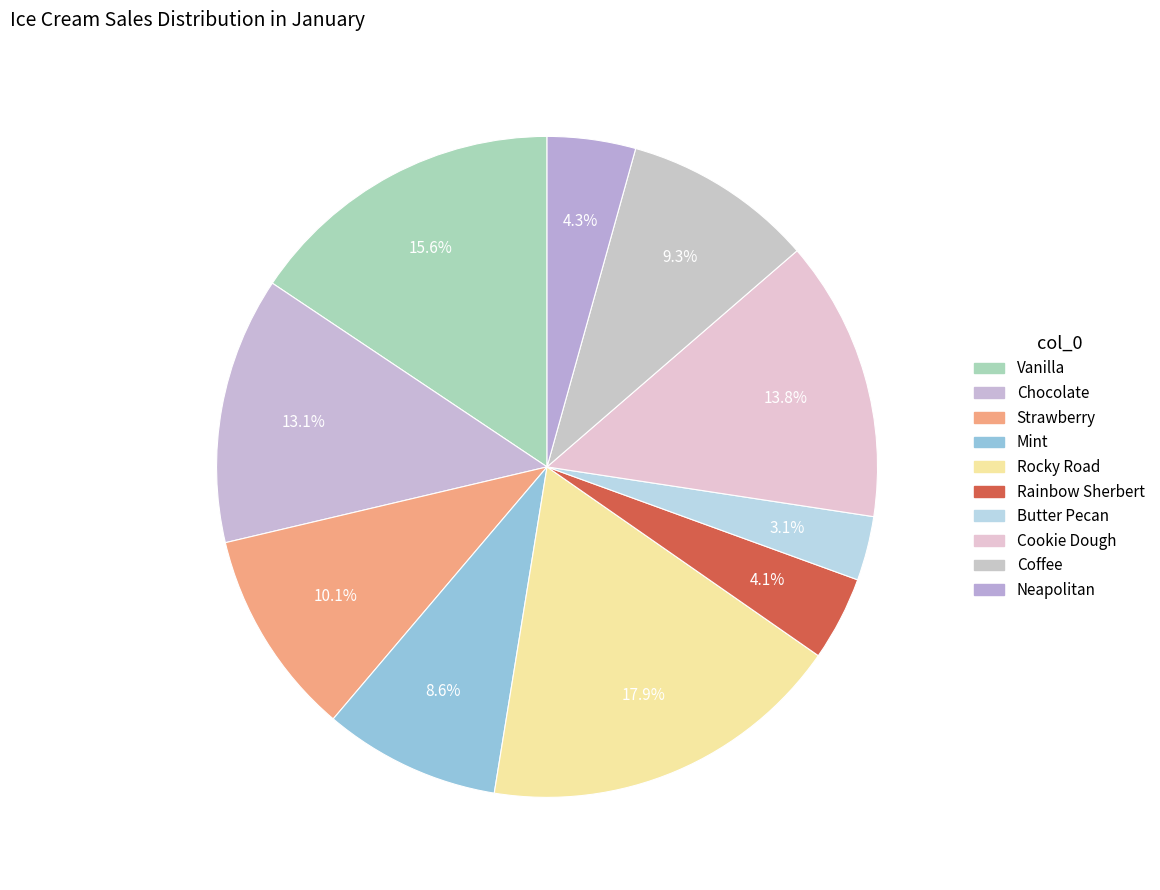

How many segments does this pie chart have?

10